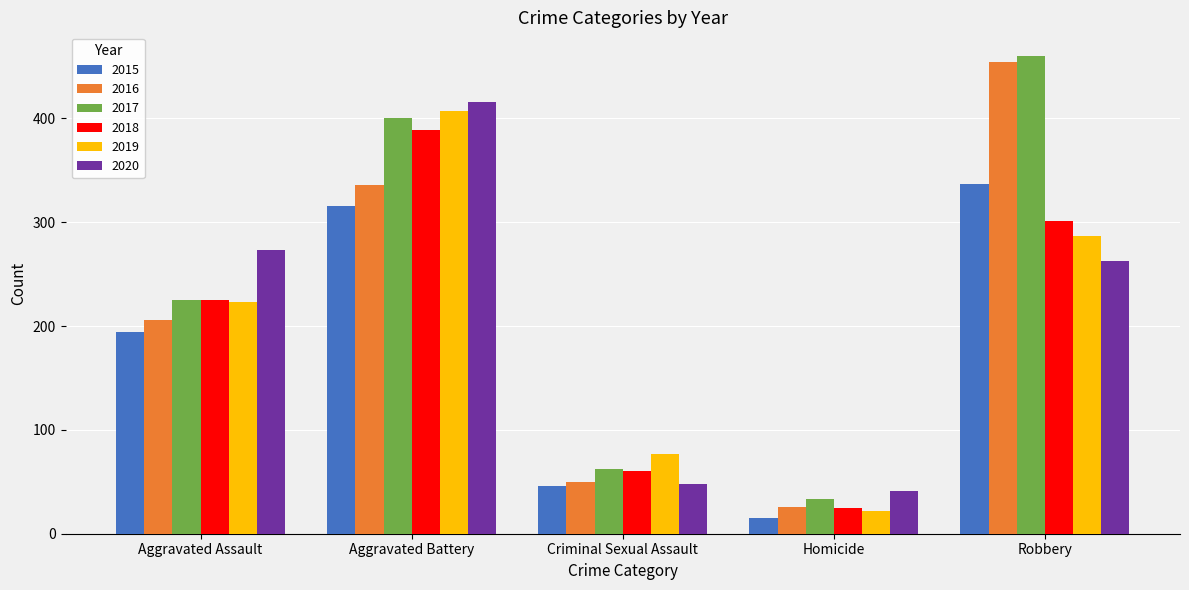

True or false: 2015 has a value of 46 at Criminal Sexual Assault.

True